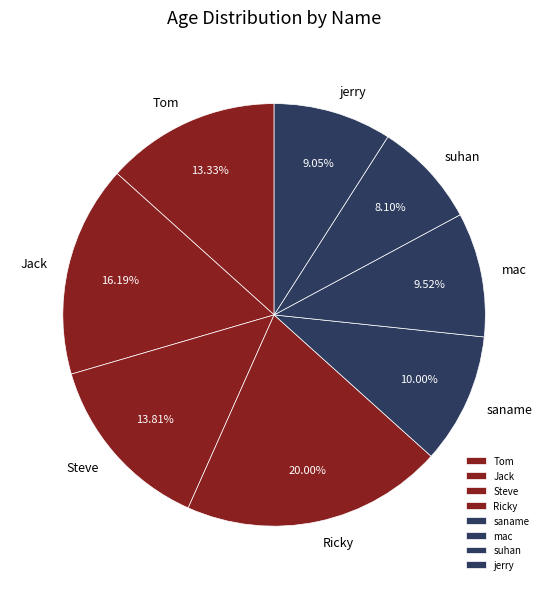

What percentage is the jerry slice, to the nearest percent?

9%